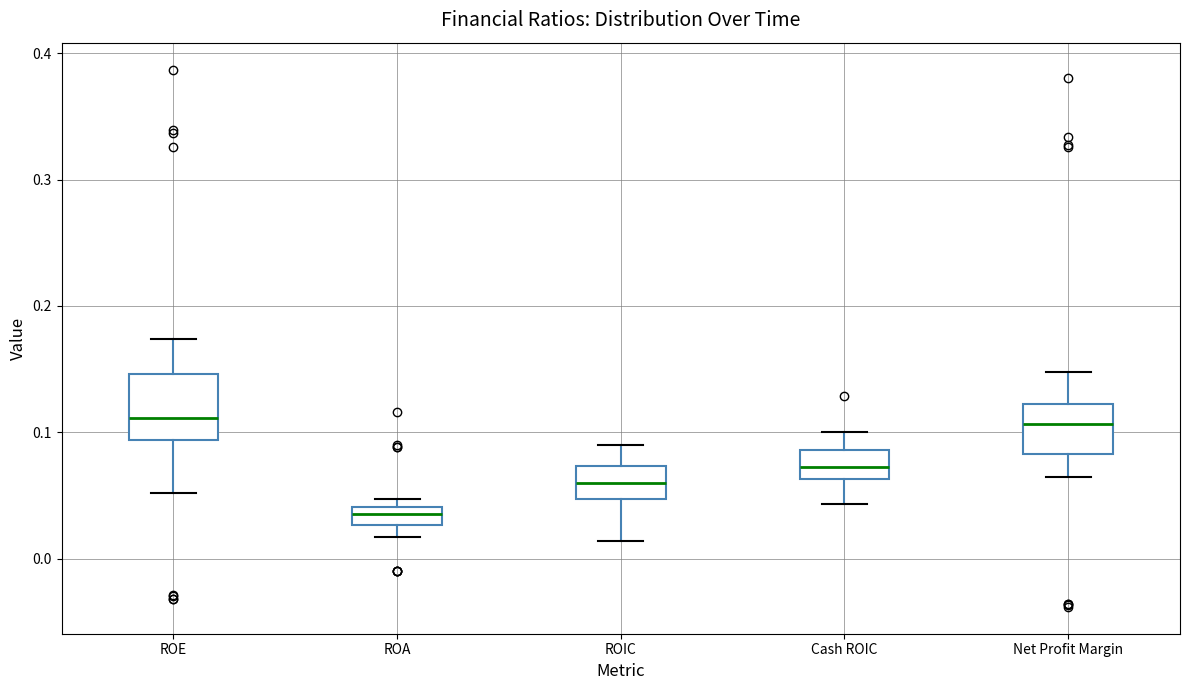

Comparing the boxes themselves (not the whiskers), which one is the tallest?

ROE